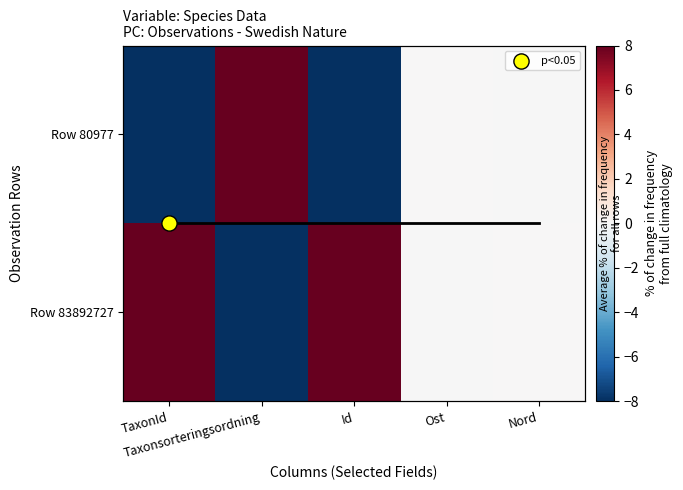

At which category is the sum across all series the highest?

TaxonId